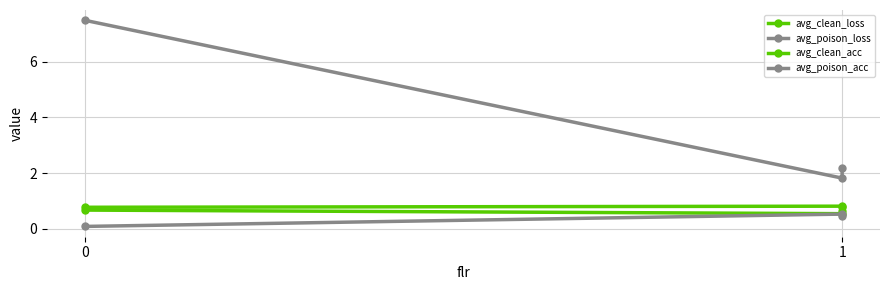

What are all the series names shown in the legend?

avg_clean_loss, avg_poison_loss, avg_clean_acc, avg_poison_acc